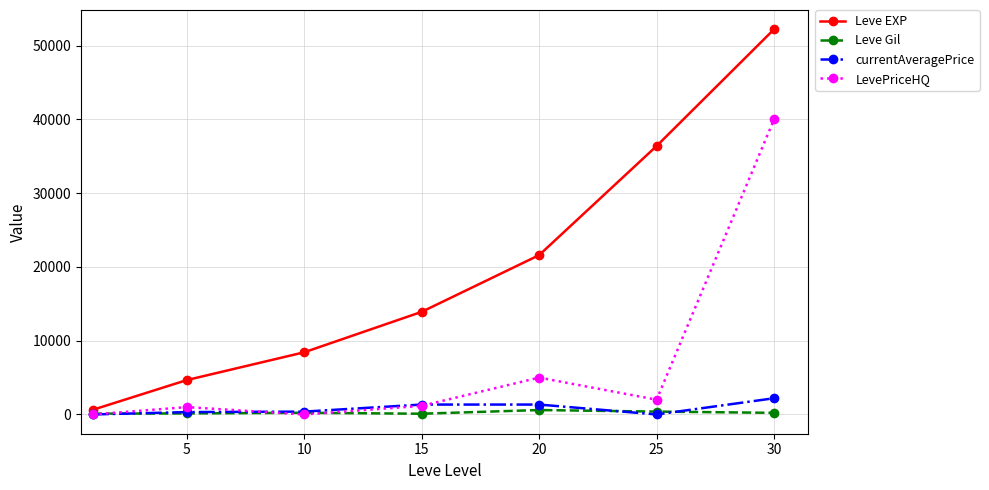

Which series has the largest range (max minus min)?

Leve EXP